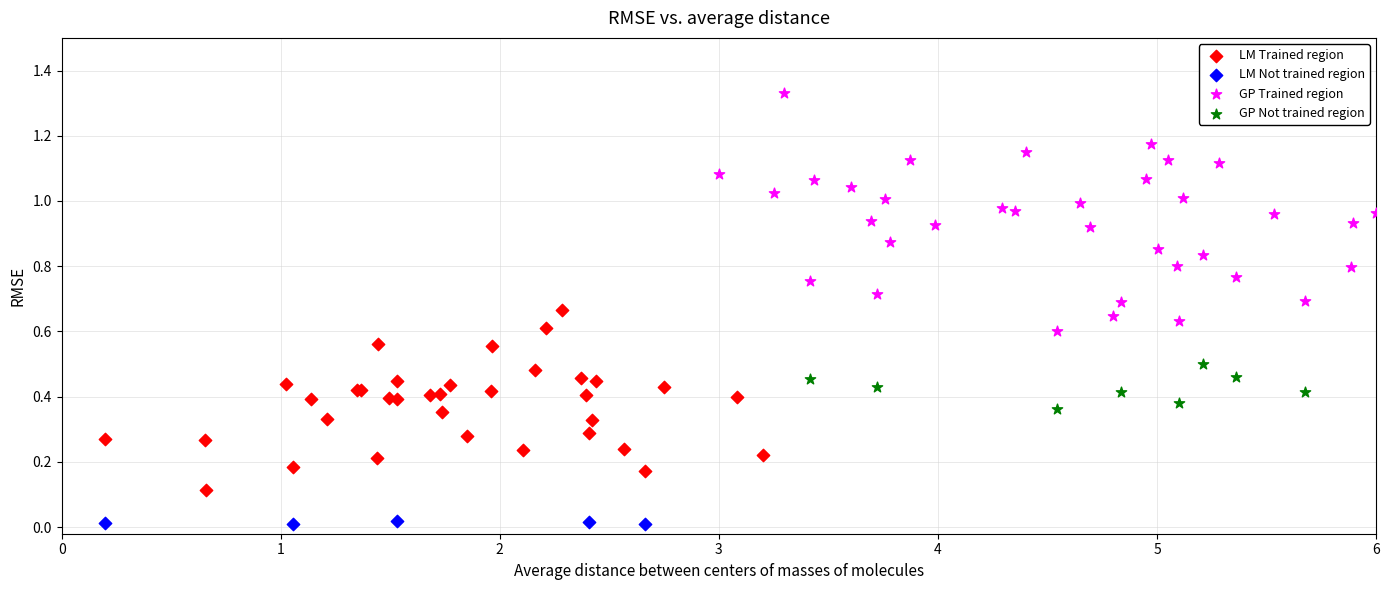

Which series reaches the maximum Y coordinate?

GP Trained region